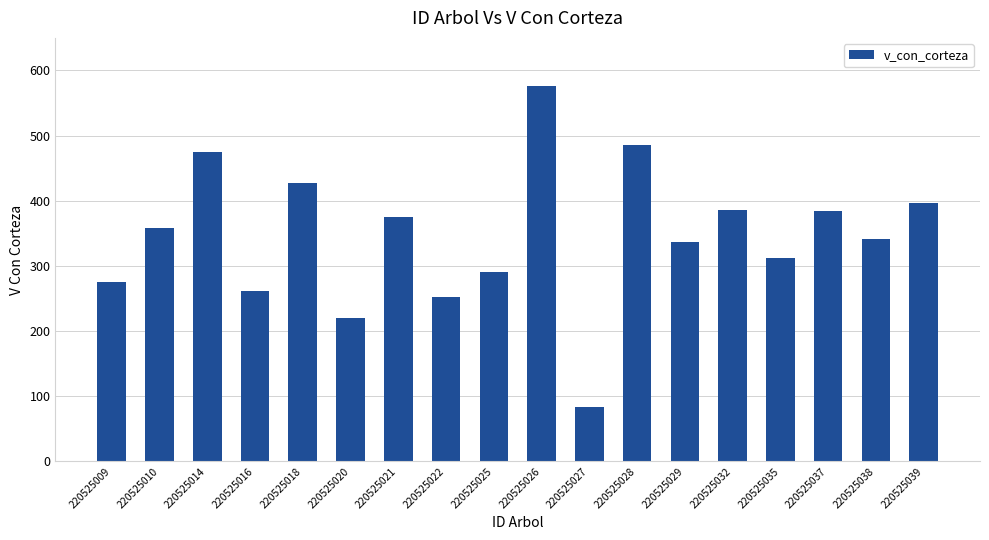

The chart shows a value of 72.0 at 220525016. True or false?

False